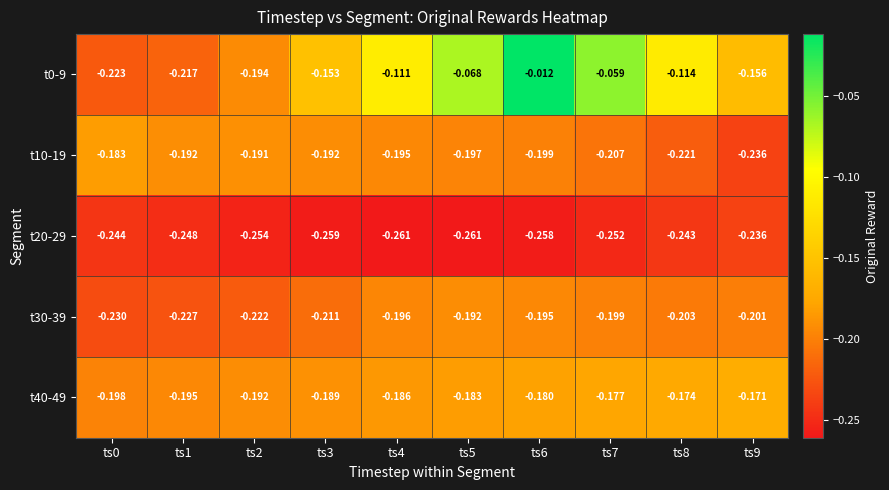

Is the value of t30-39 at ts0 greater than the value of t0-9 at ts5?

No